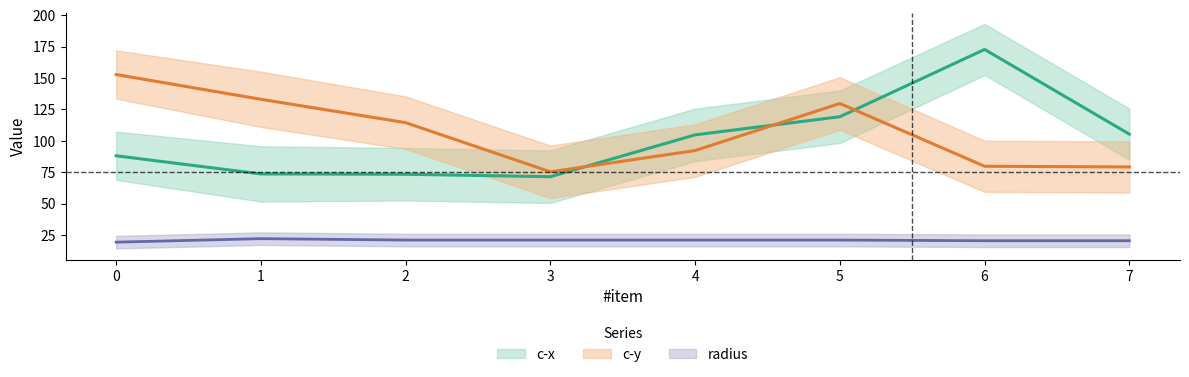

What is the sum of all c-y values?

856.4